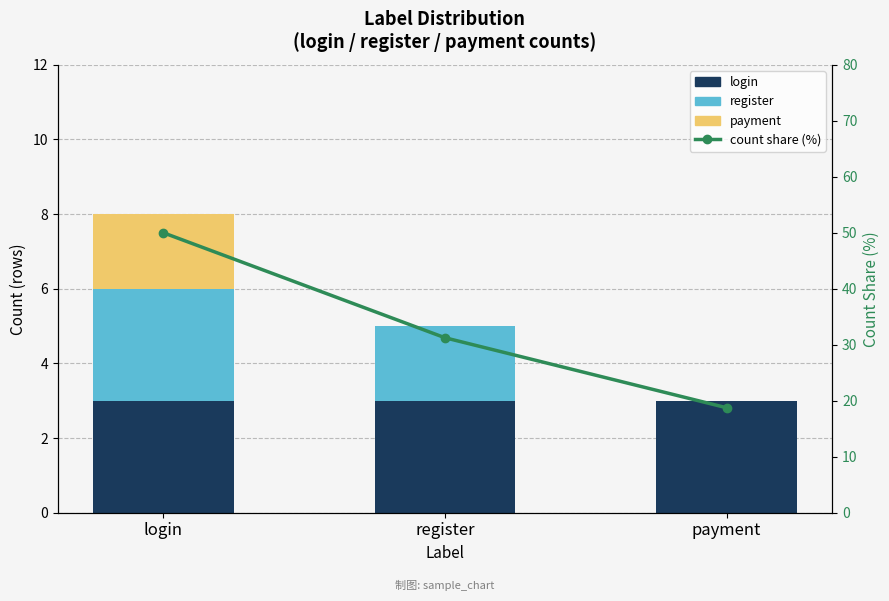

What is the approximate value of login at payment?

3.0